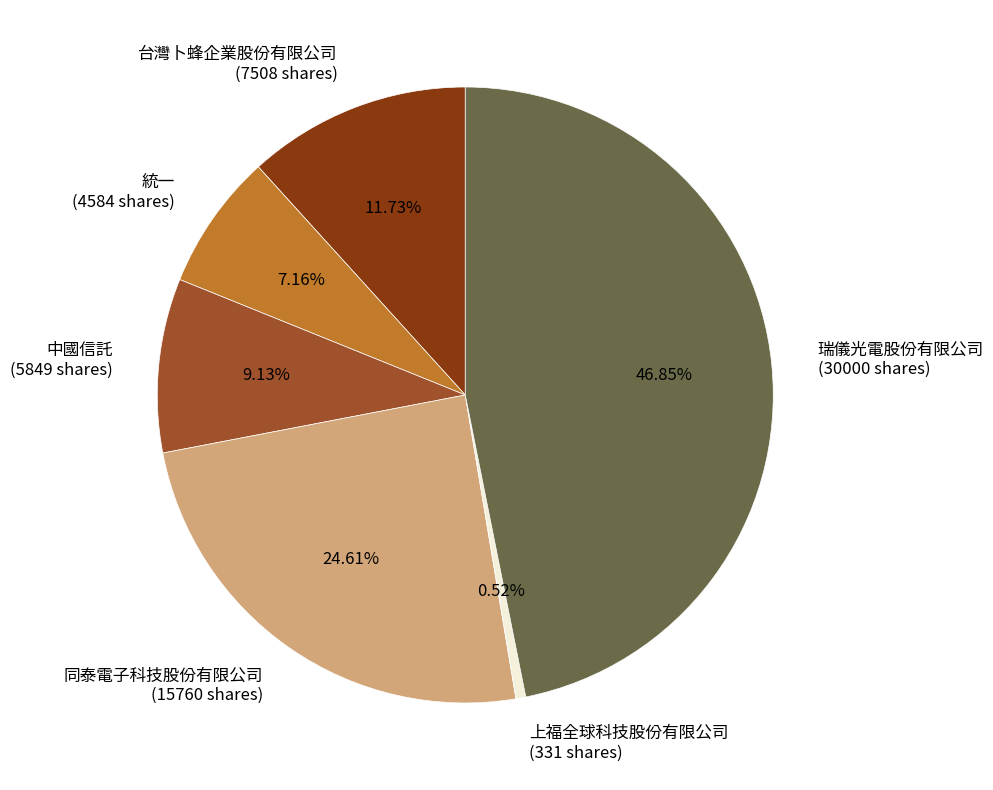

What portion of the pie excludes 台灣卜蜂企業股份有限公司?

88.3%